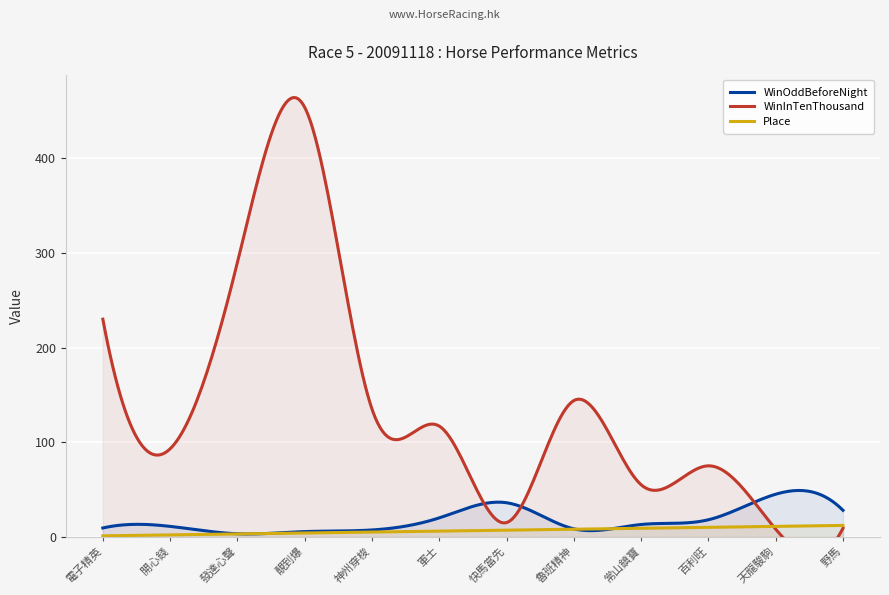

What are all the series names shown in the legend?

WinOddBeforeNight, WinInTenThousand, Place